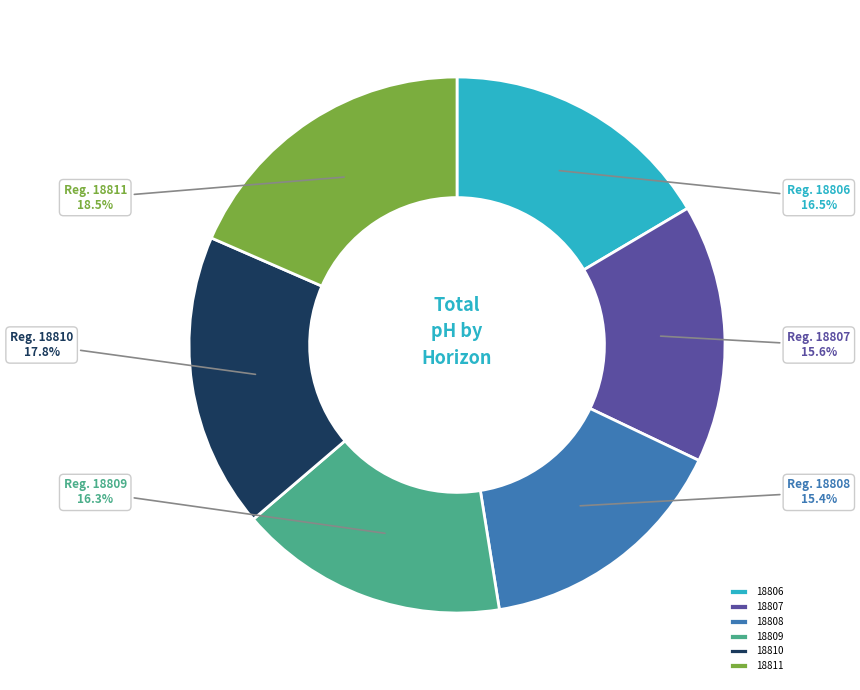

To the nearest percent, what is the average slice percentage?

17%